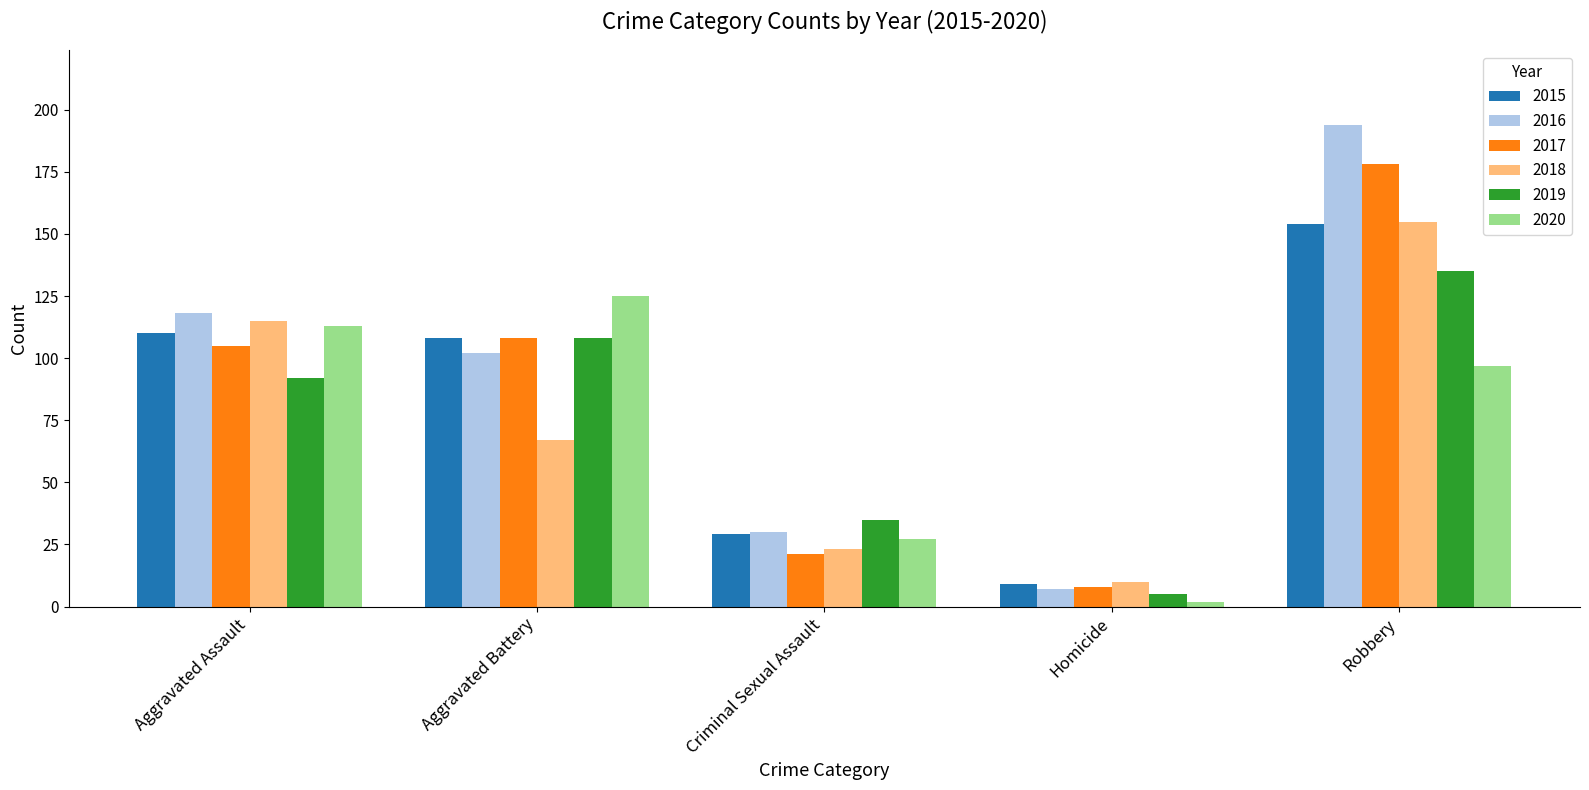

List the labels in order of 2016 value, largest first.

Robbery, Aggravated Assault, Aggravated Battery, Criminal Sexual Assault, Homicide